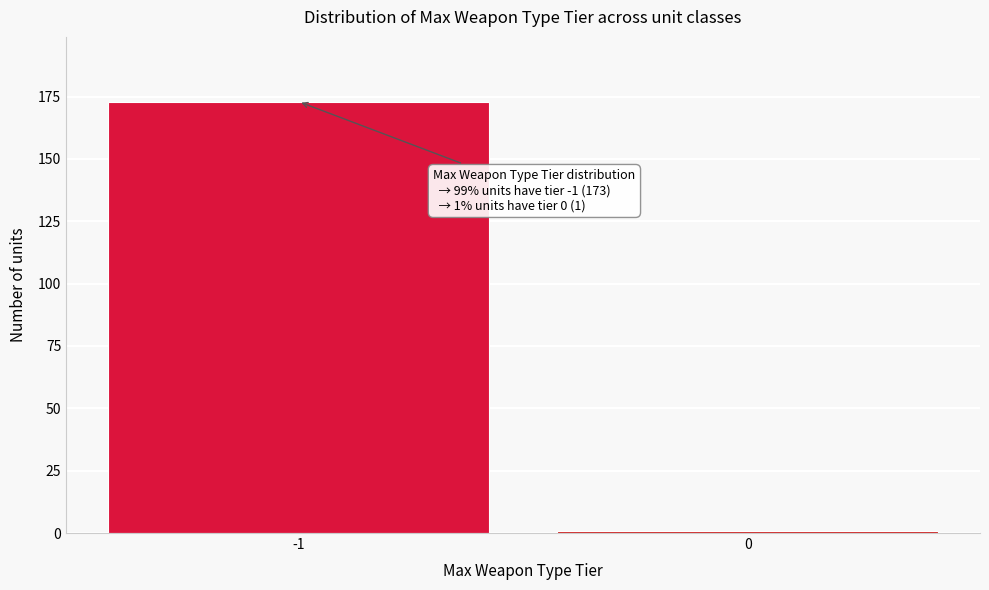

Reading left to right, list all the values displayed in this chart.

173	1